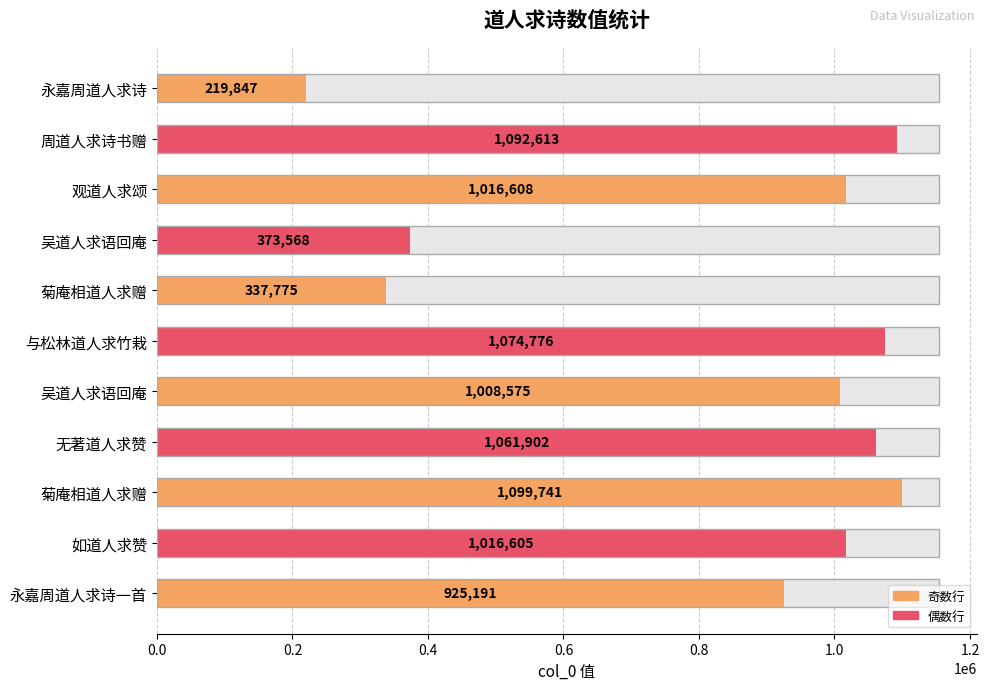

At which category does the chart reach its peak across all series?

菊庵相道人求赠